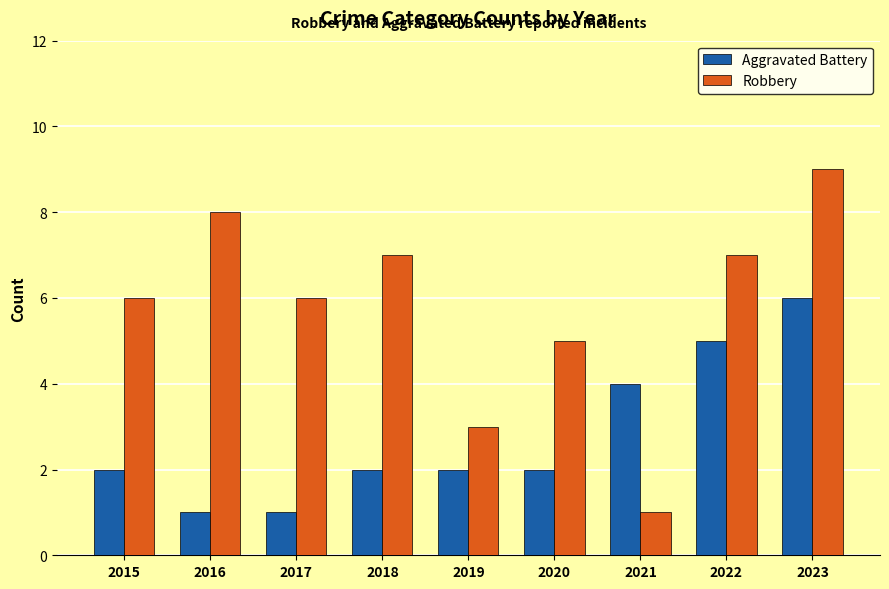

What is the highest value of the Robbery series?

9